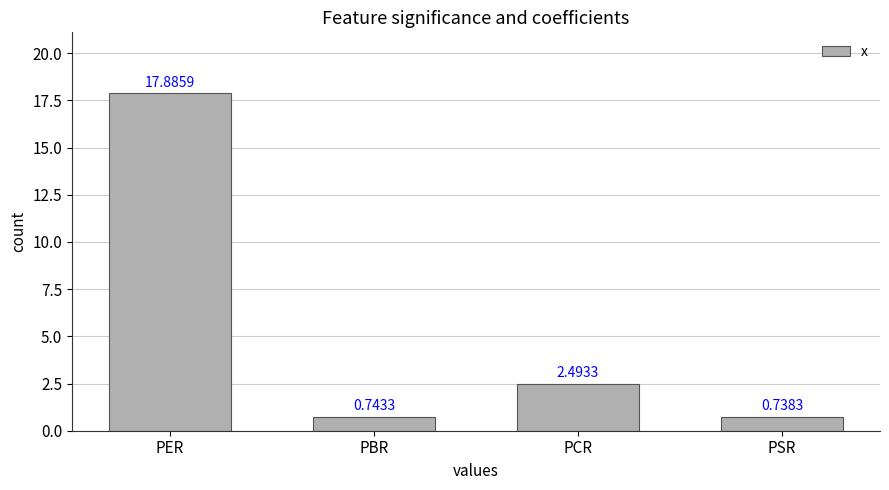

At which category does the chart reach its minimum across all series?

PSR